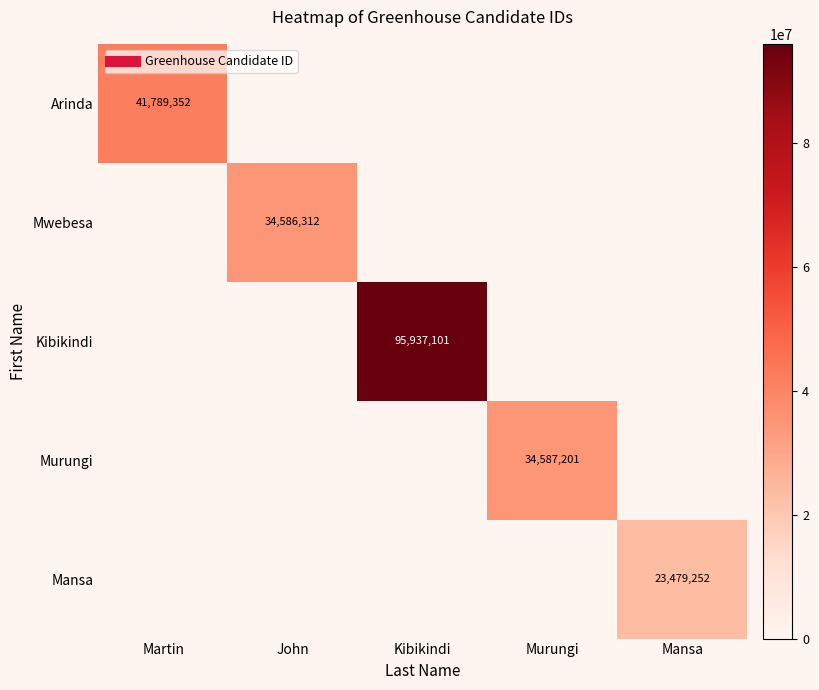

What is the maximum value for Kibikindi?

95937101